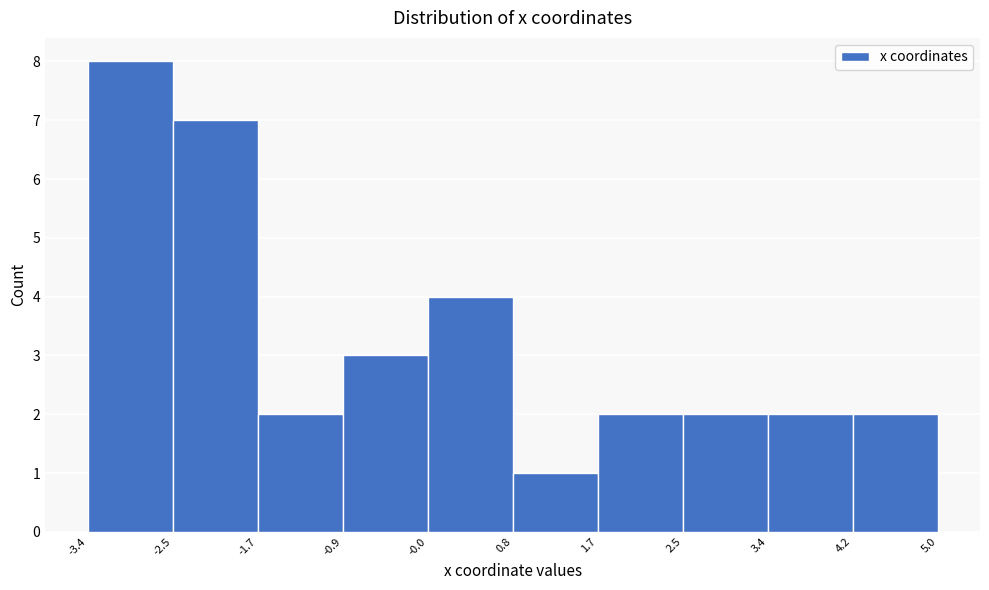

Reading left to right, transcribe this chart: for each bar, give the range it covers on the x-axis and its height. The values are not printed on the chart, so give them approximately, as read against the axis.

-3.4 to -2.5: 8
-2.5 to -1.7: 7
-1.7 to -0.9: 2
-0.9 to -0.0: 3
-0.0 to 0.8: 4
0.8 to 1.7: 1
1.7 to 2.5: 2
2.5 to 3.4: 2
3.4 to 4.2: 2
4.2 to 5.0: 2